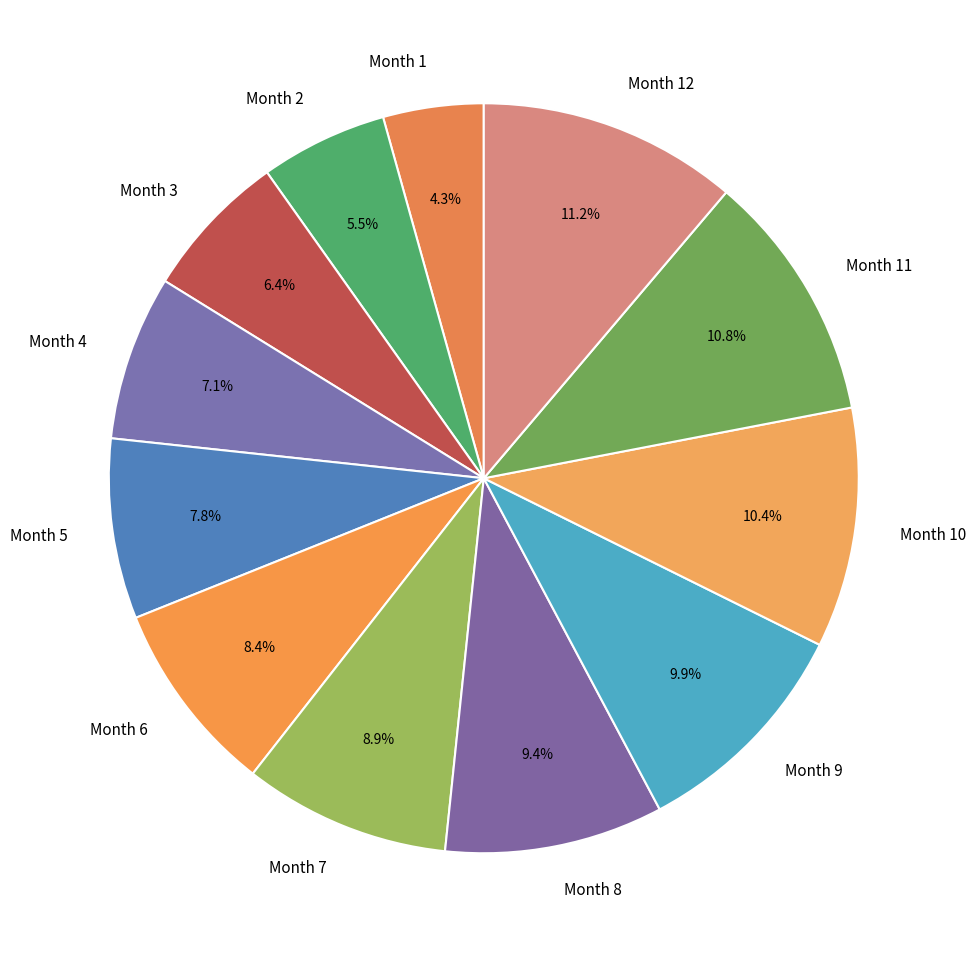

What is the ratio of the value at Month 7 to the value at Month 9?

0.9